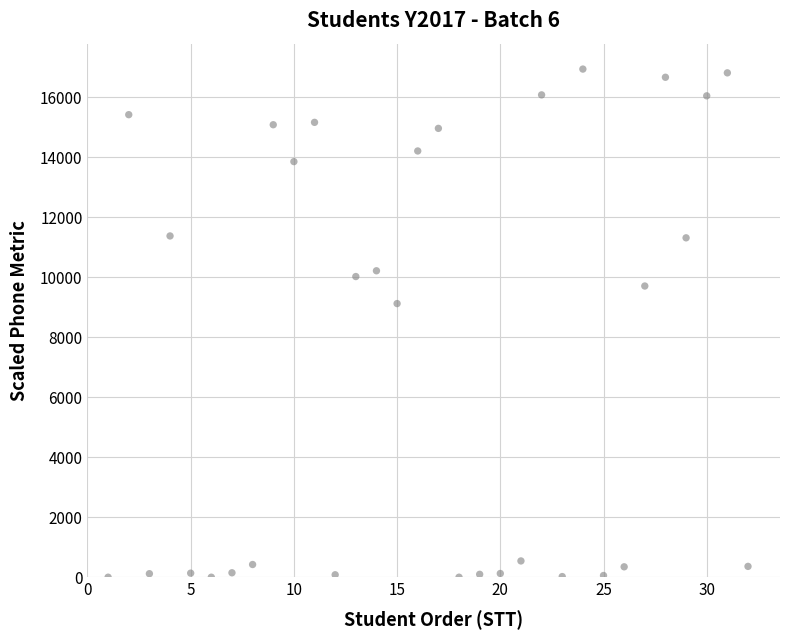

What Y value in the scatter plot is closest to 8467?

9119.5